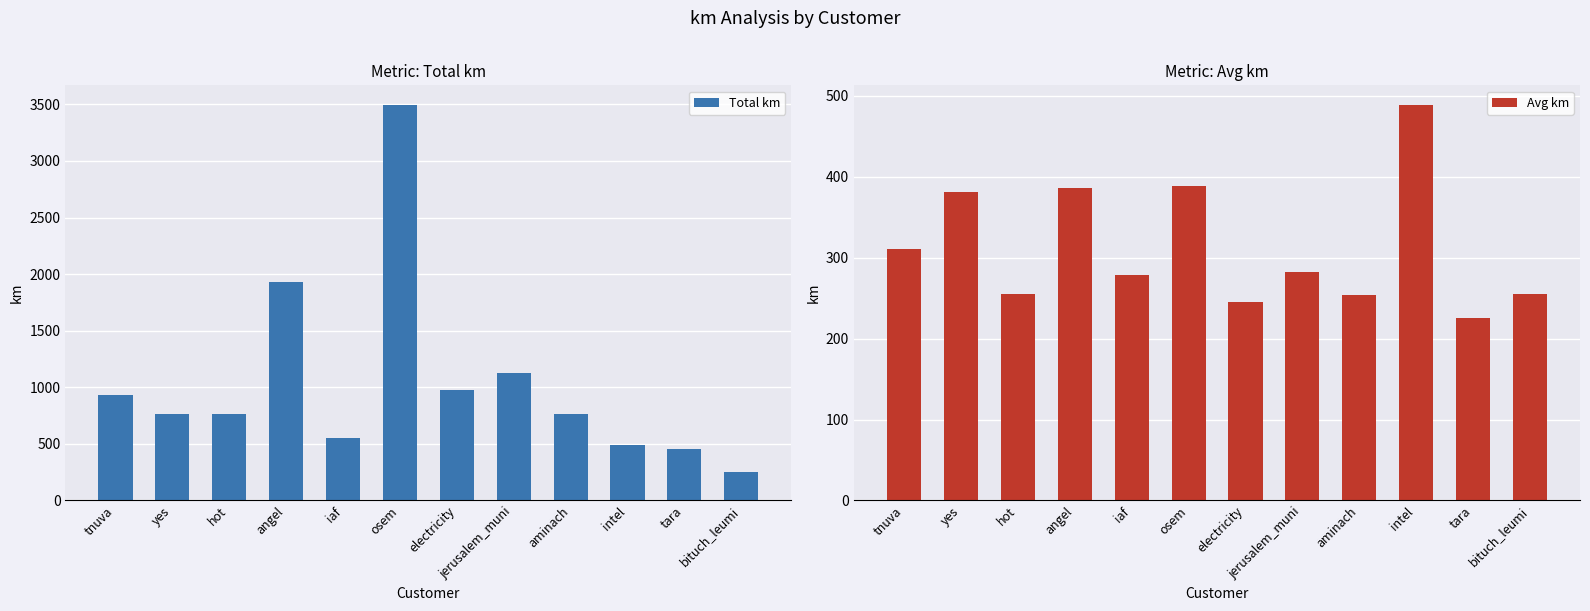

What is the value of the Total km bar at the 3rd from the left?

765.4